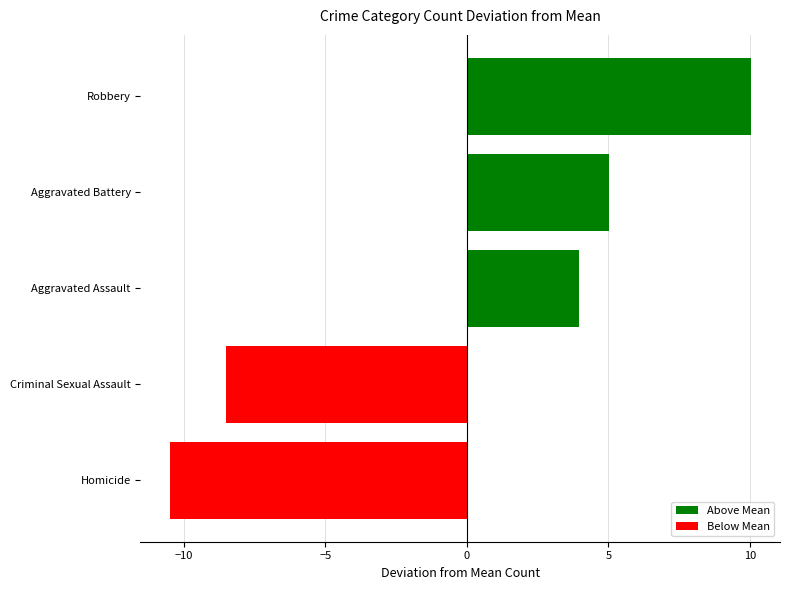

What value does the data have at Criminal Sexual Assault?

-8.5